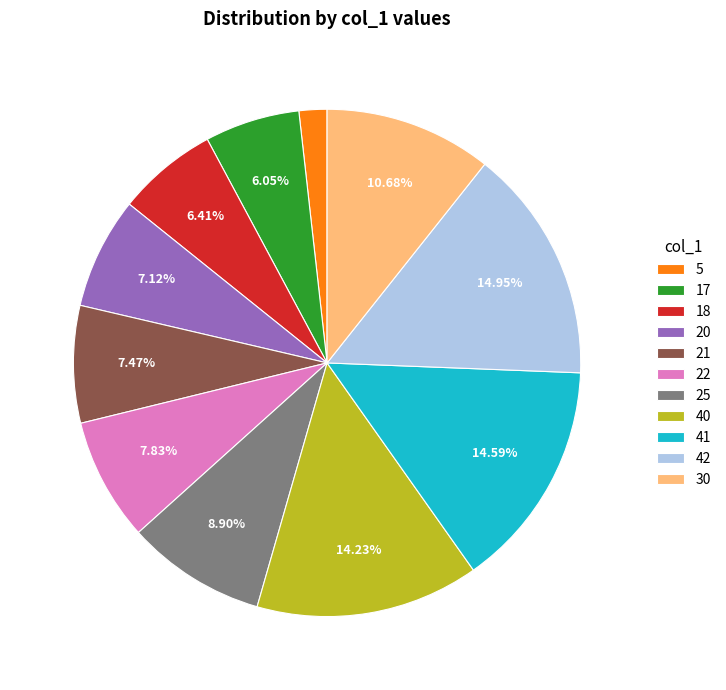

Which has a higher value, 25 or 5?

25